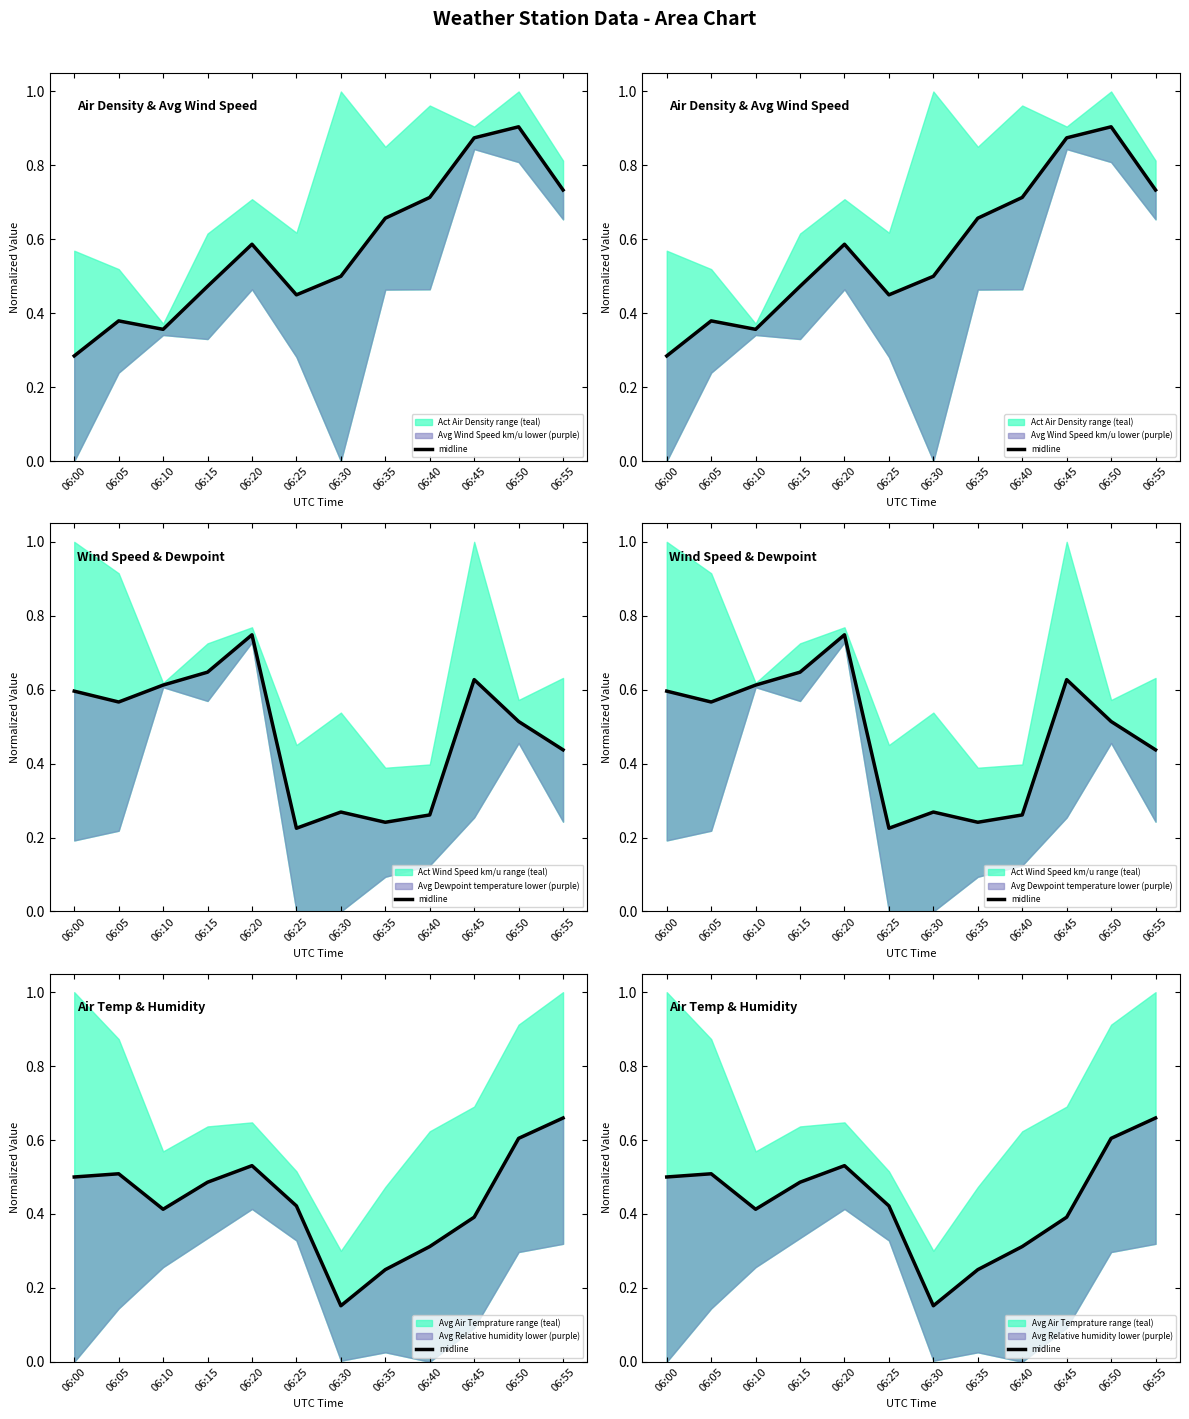

Which has a higher value, 06:55 or 06:05?

06:55